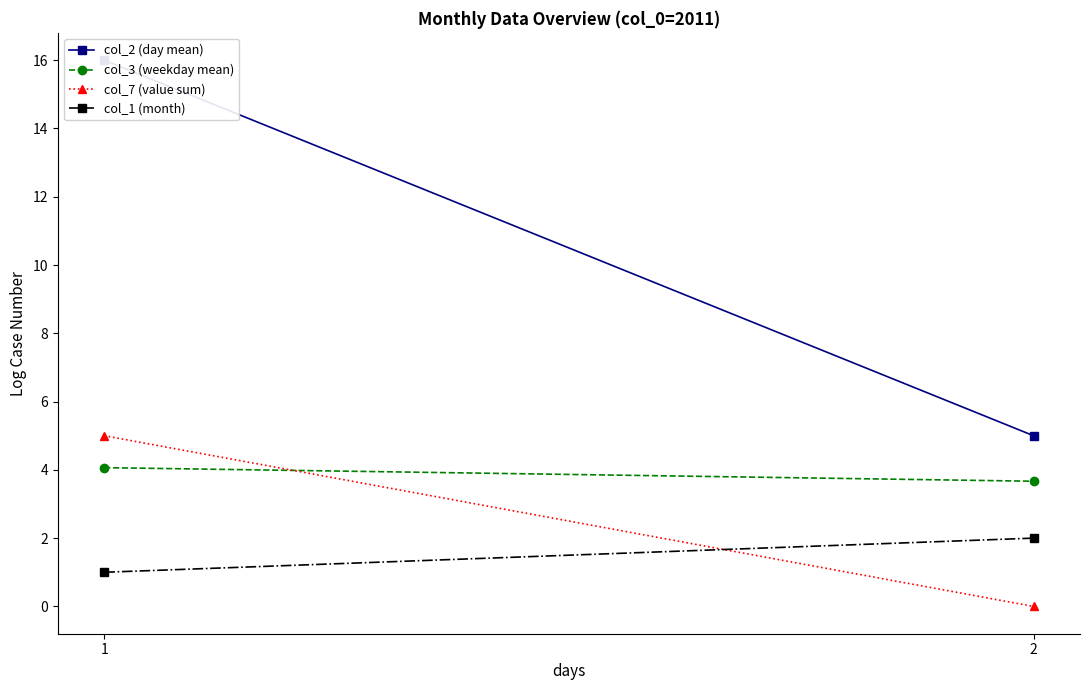

Which category has the lowest value in the col_3 (weekday mean) series?

2